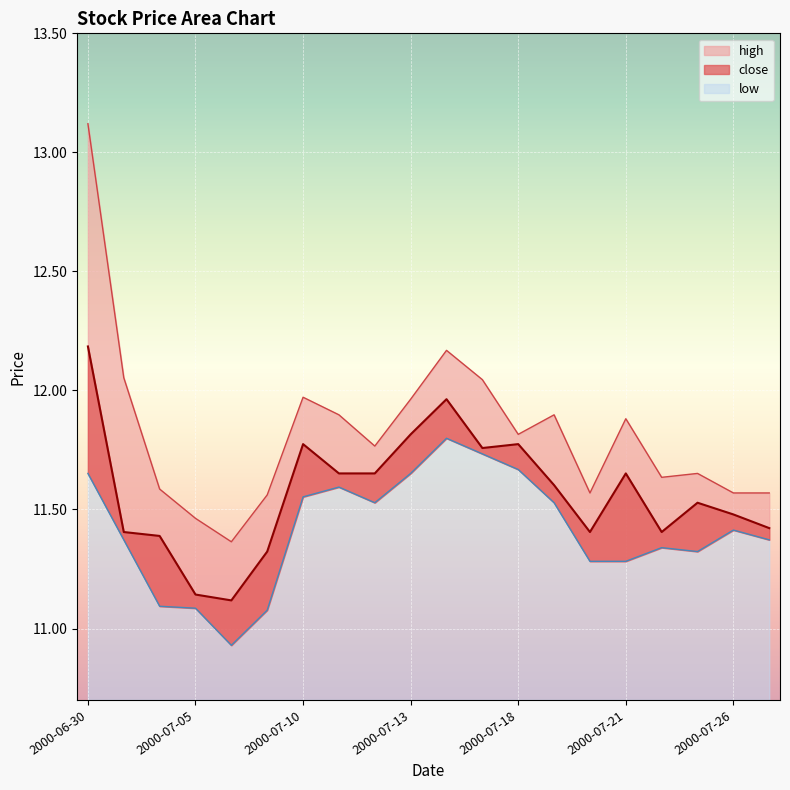

What is the label of the 12th point from the right?

2000-07-12